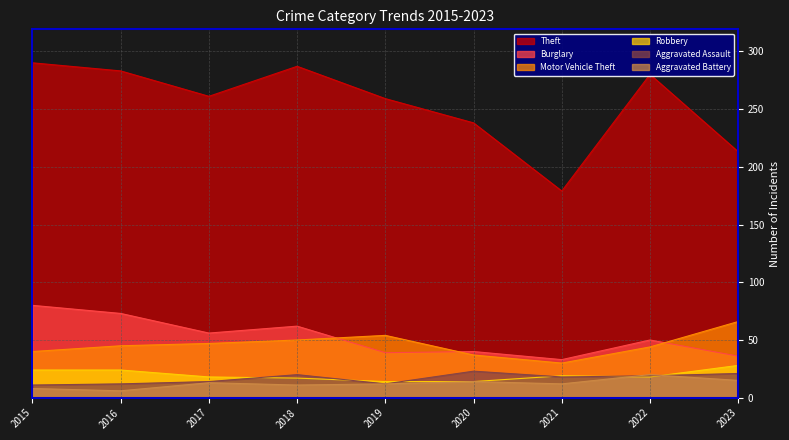

What is the value of the Motor Vehicle Theft point at the 4th from the left?

50